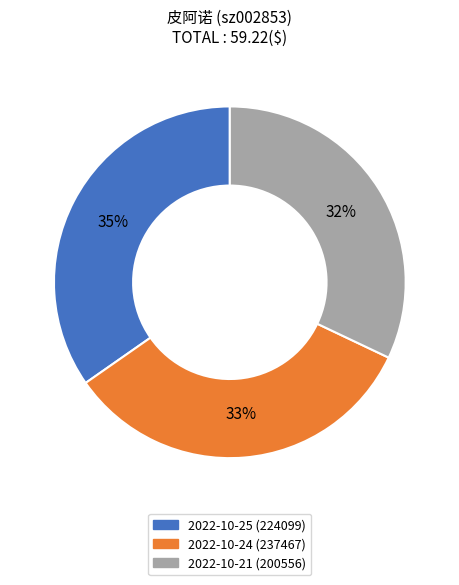

Is 2022-10-24 (237467) the majority of the pie?

No